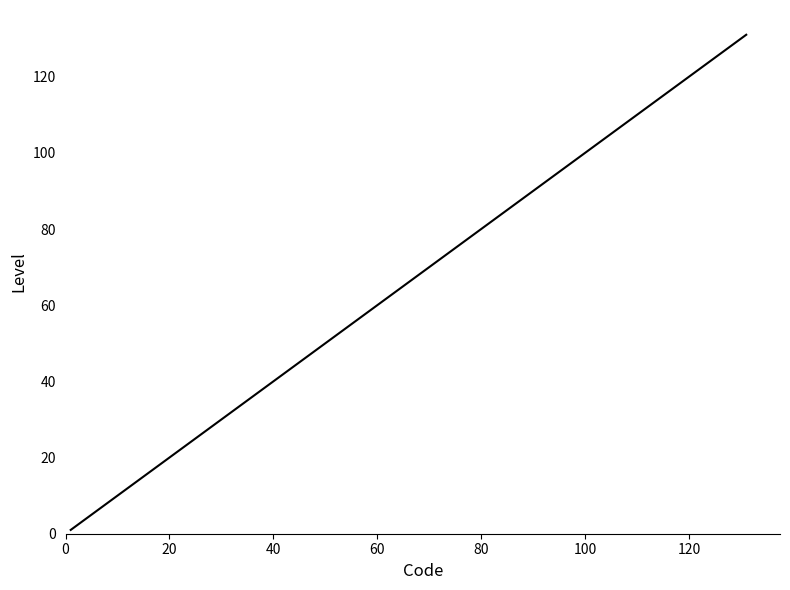

What is the maximum value shown in the chart?

131